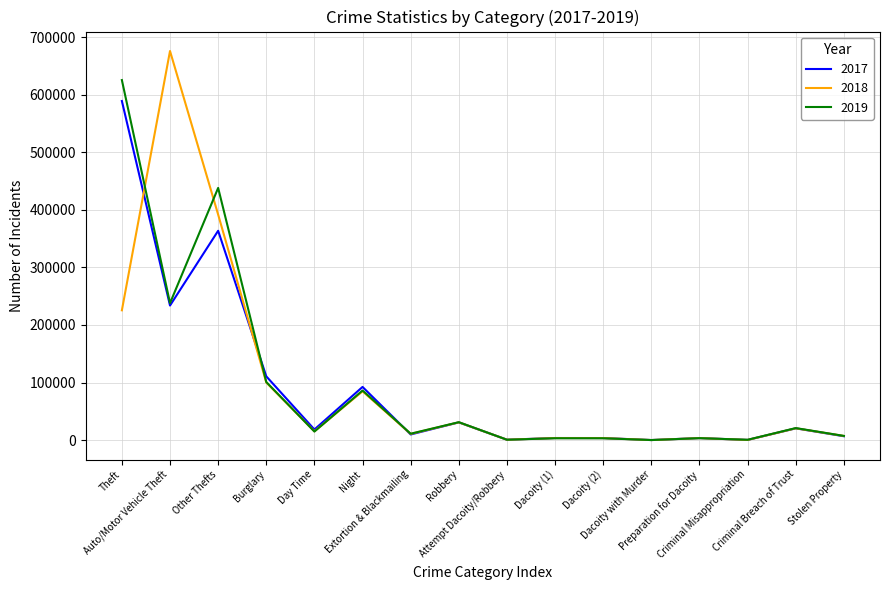

What is the maximum value for 2018?

675916